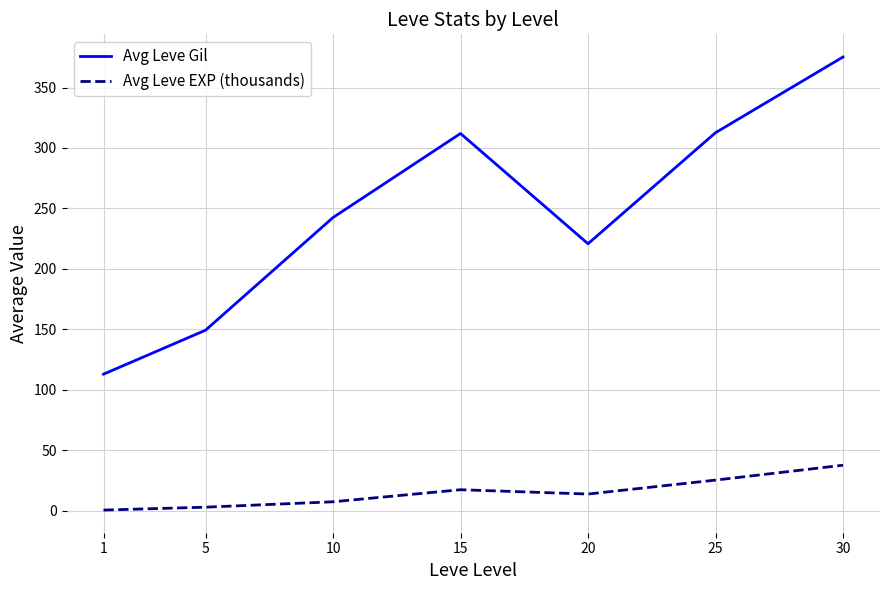

True or false: Avg Leve Gil has a value of 504.5 at 15.

False